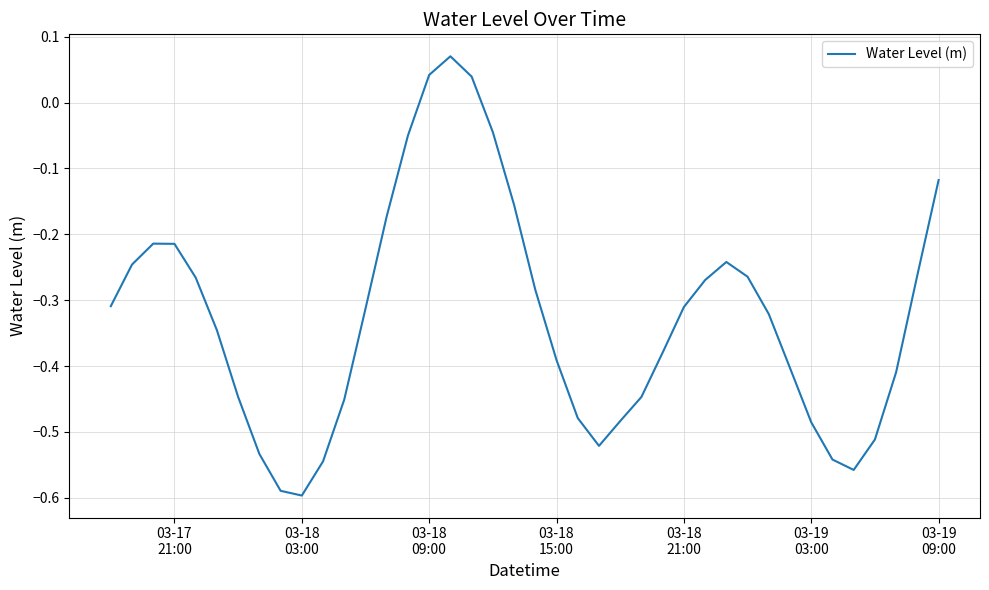

What is the difference between the maximum and minimum values?

0.7